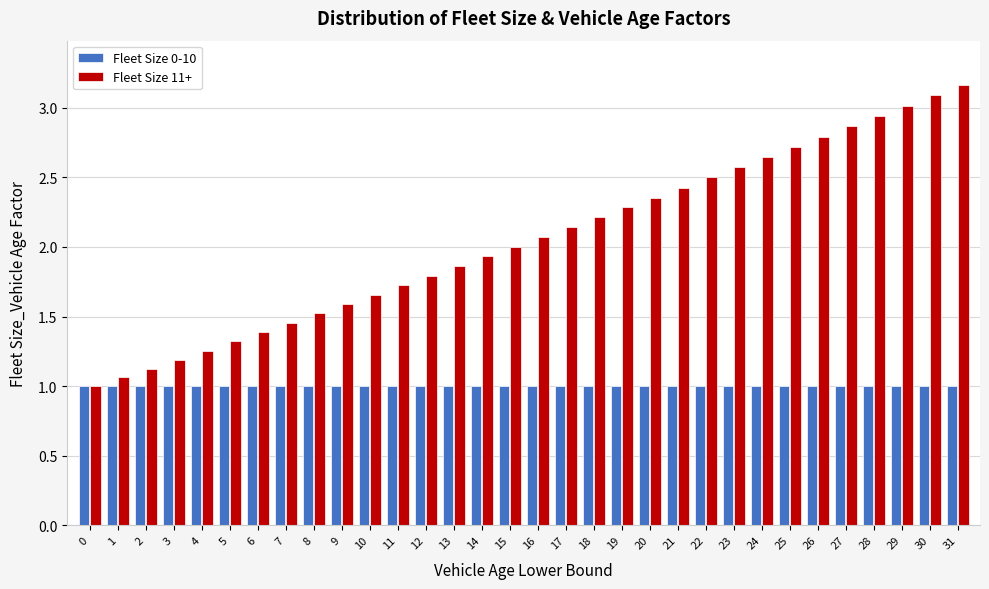

What is the total value across all series at 10?

2.7